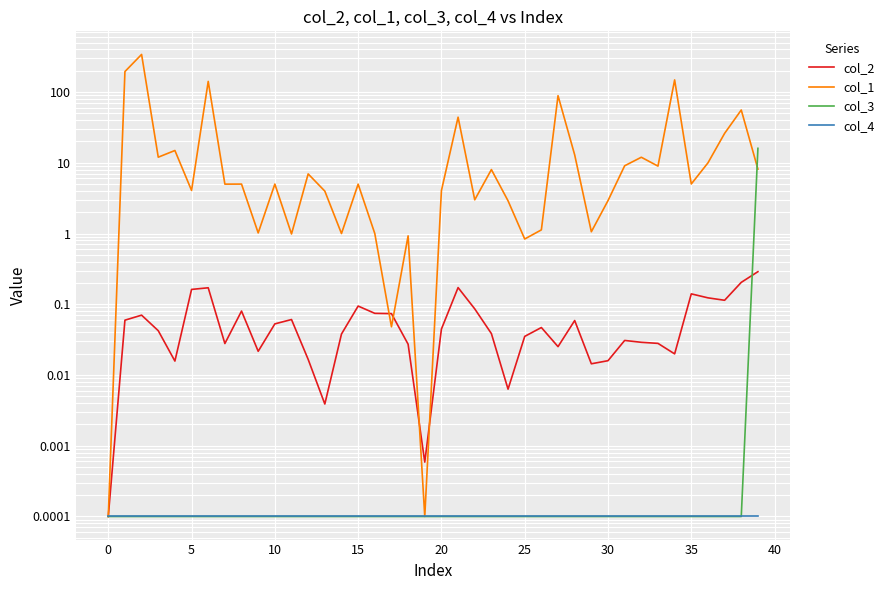

Which series has the largest total across all categories?

col_1